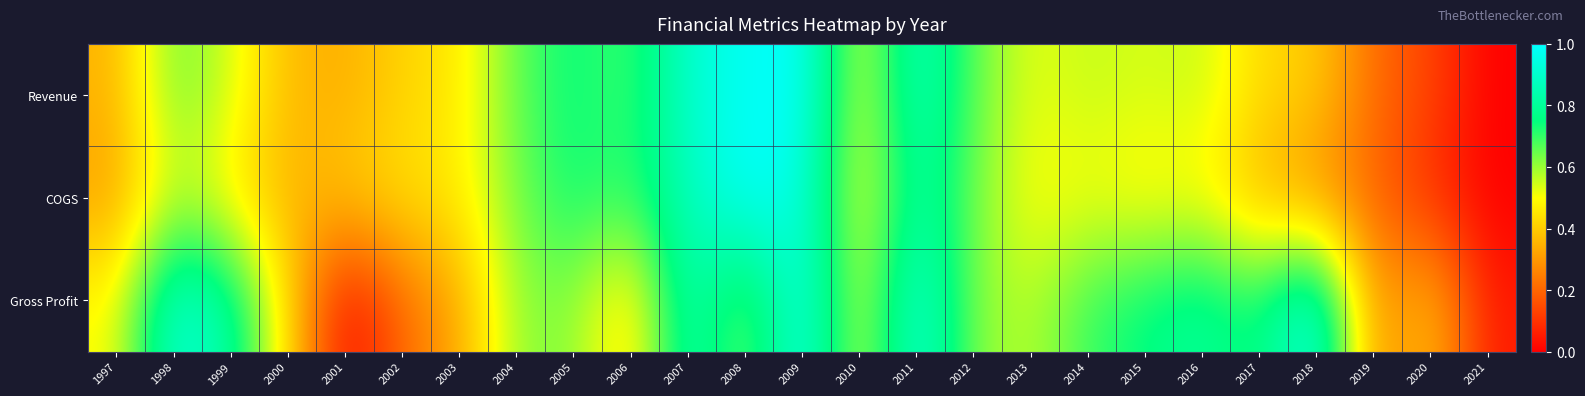

What is the total value across all series at 2015?

1.8